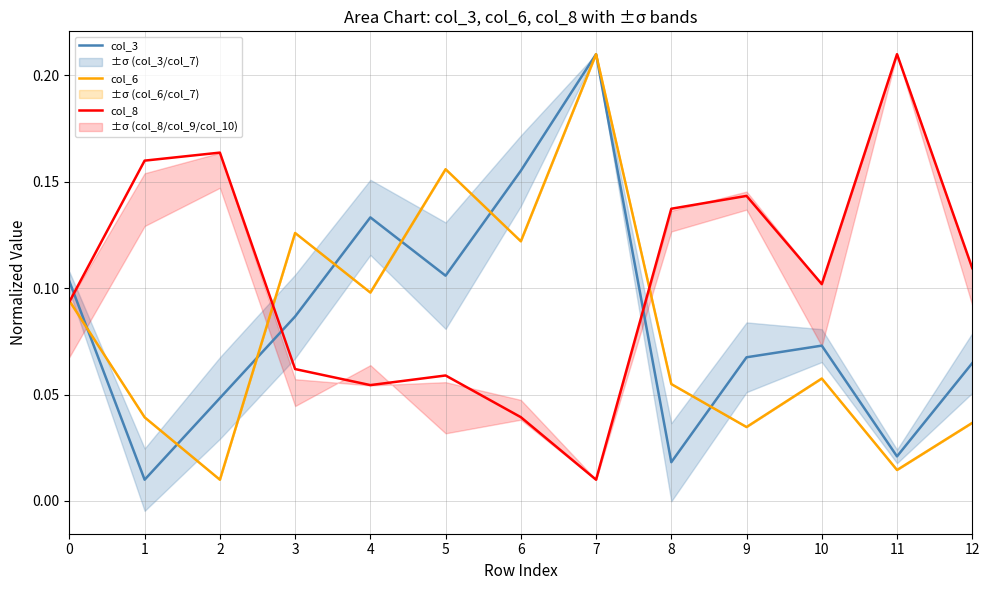

The col_6 series shows 0.1 at 5. True or false?

False